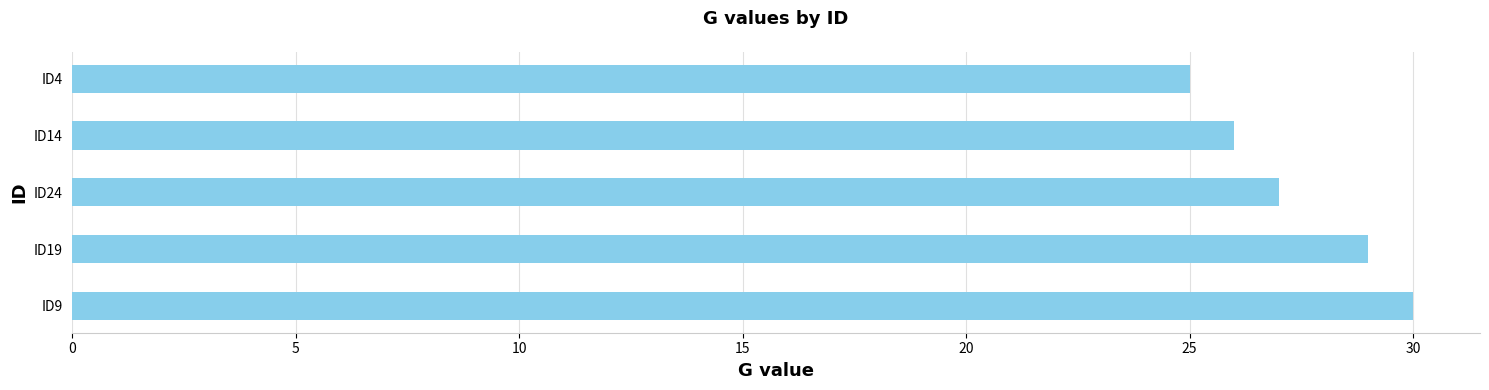

List the labels in order of value, largest first.

ID9, ID19, ID24, ID14, ID4